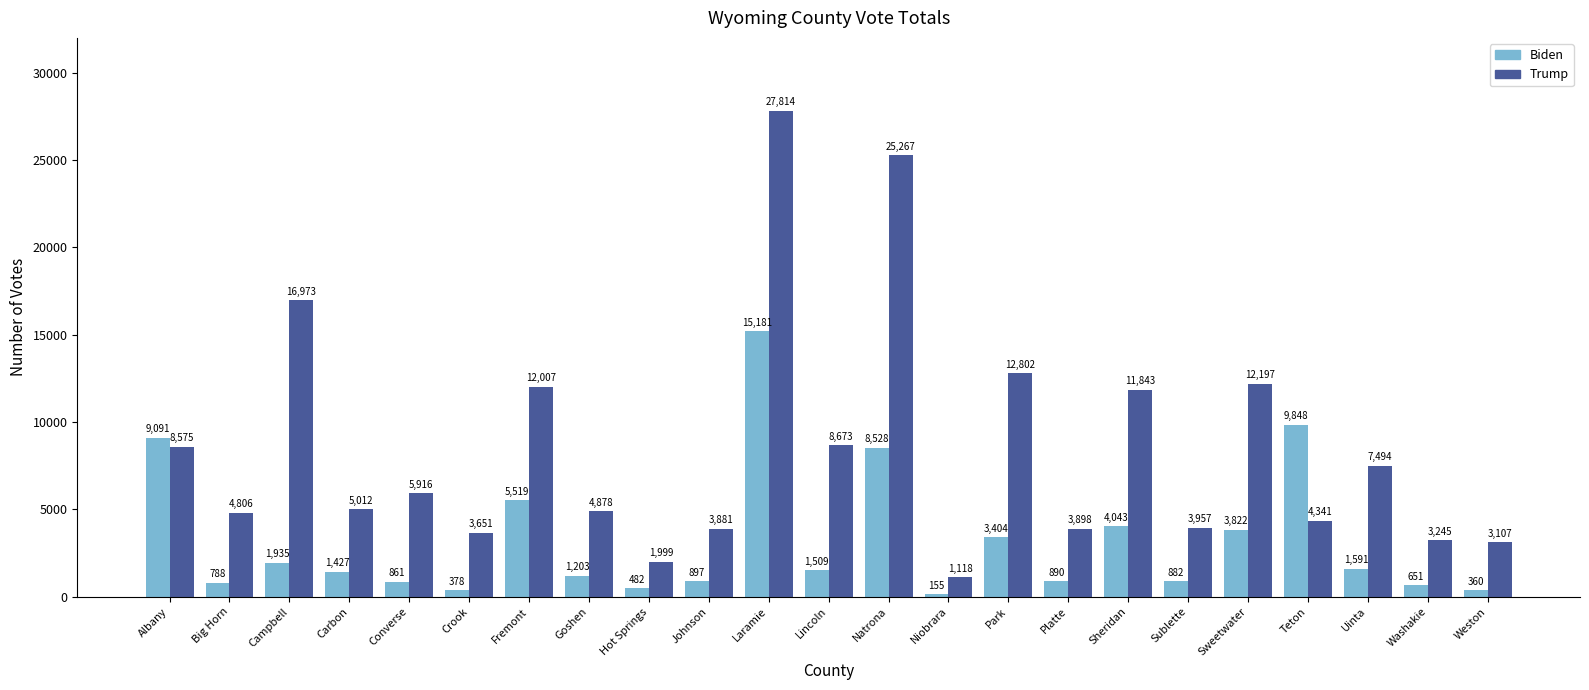

At which label does Trump reach its minimum?

Niobrara